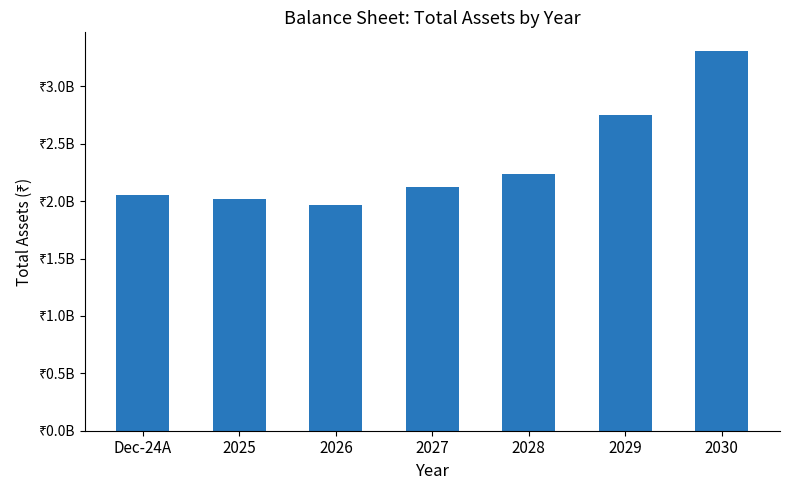

Does the chart contain any negative values?

No